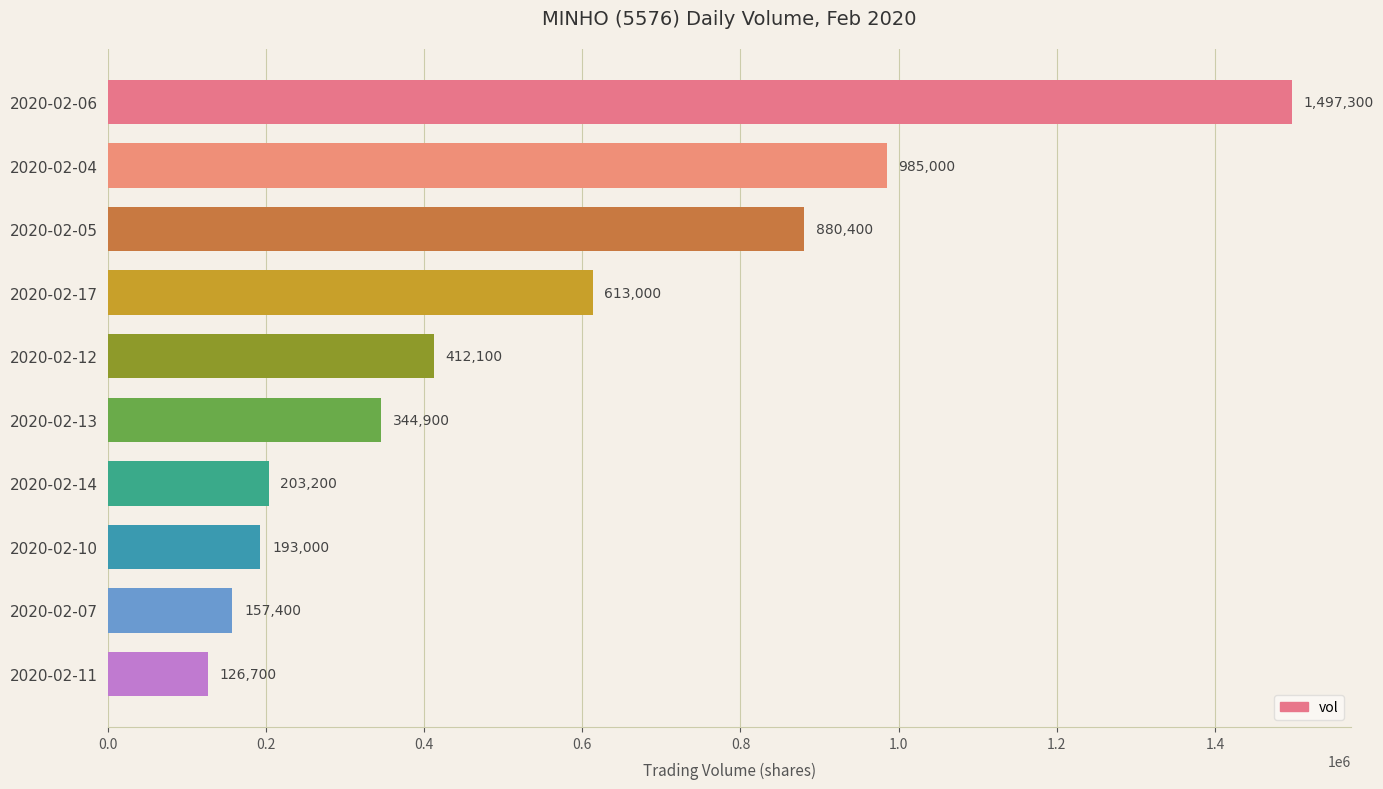

How many distinct data groups are displayed?

1